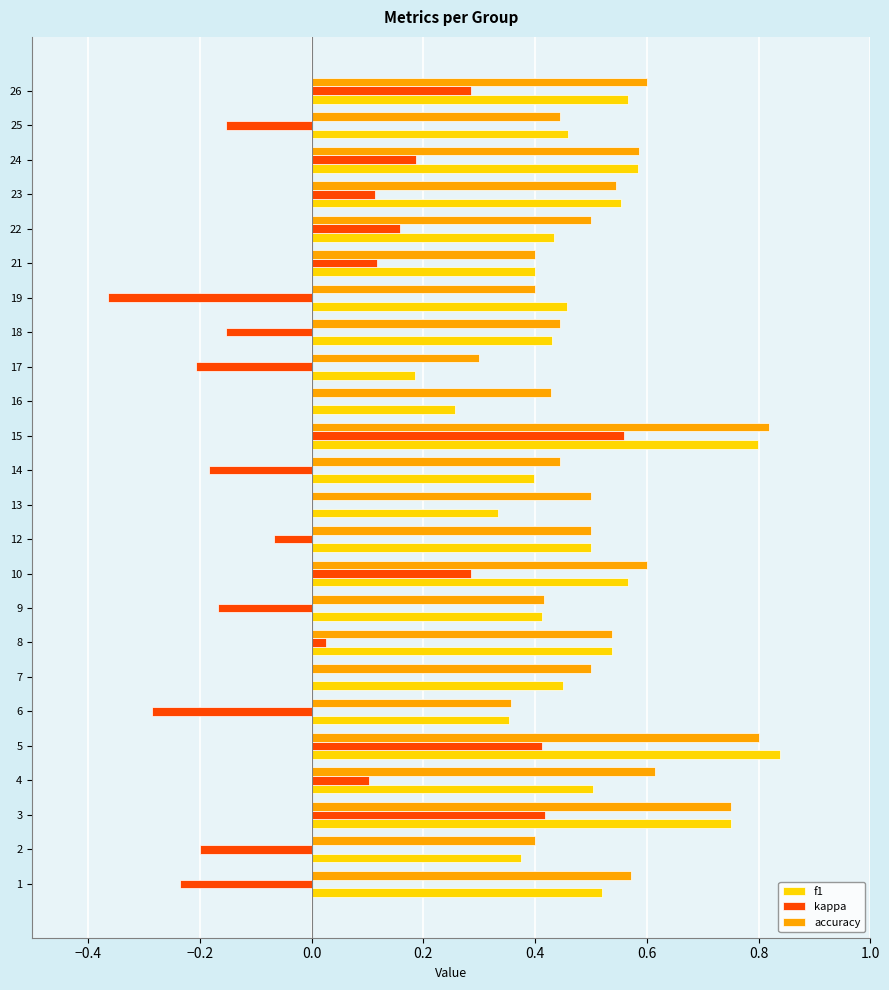

Which category has the highest value in the f1 series?

5